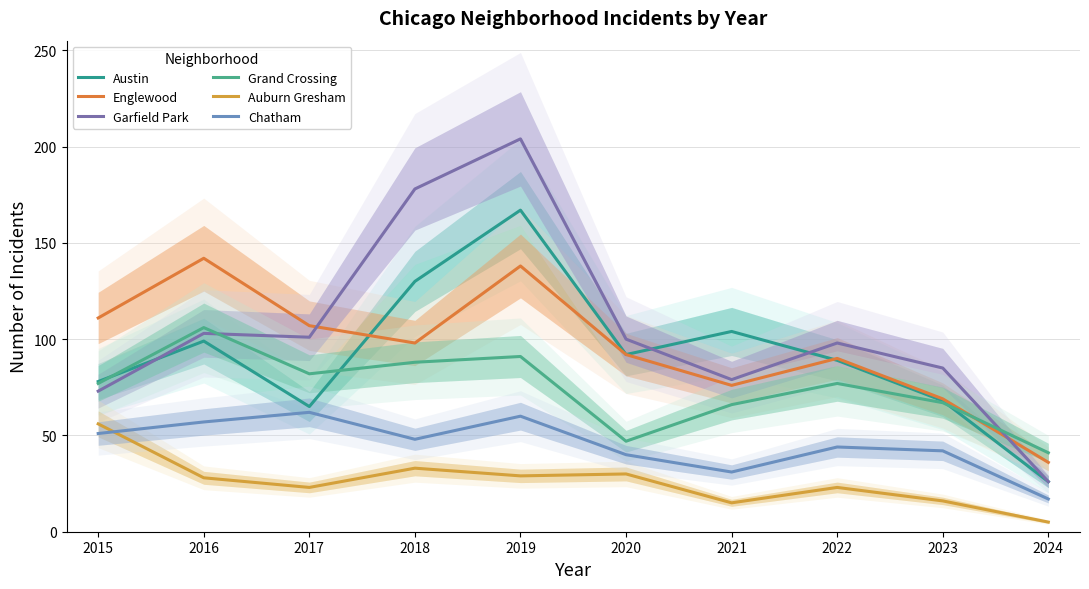

List the series in order of their peak value, highest first.

Garfield Park, Austin, Englewood, Grand Crossing, Chatham, Auburn Gresham